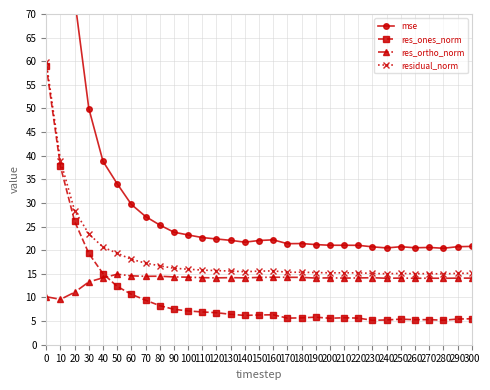

How many times do res_ortho_norm and res_ones_norm cross each other?

1